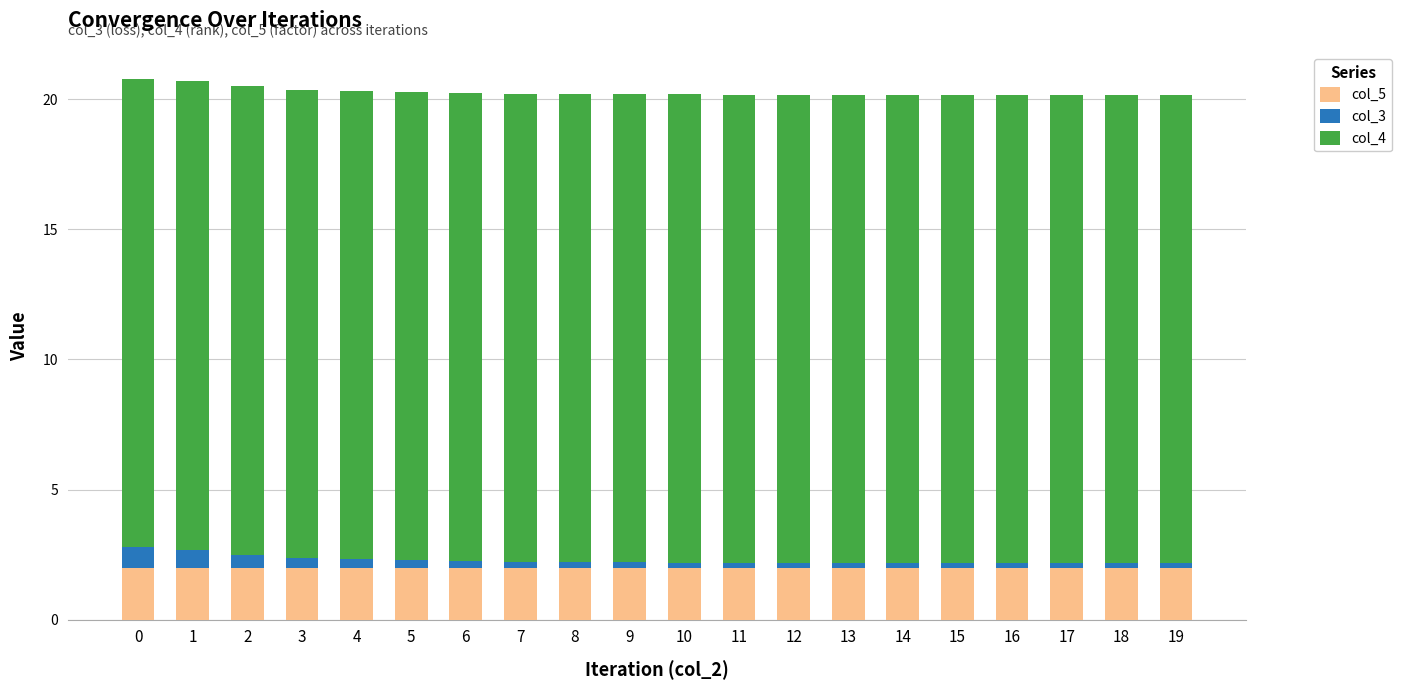

Does the chart contain any negative values?

No